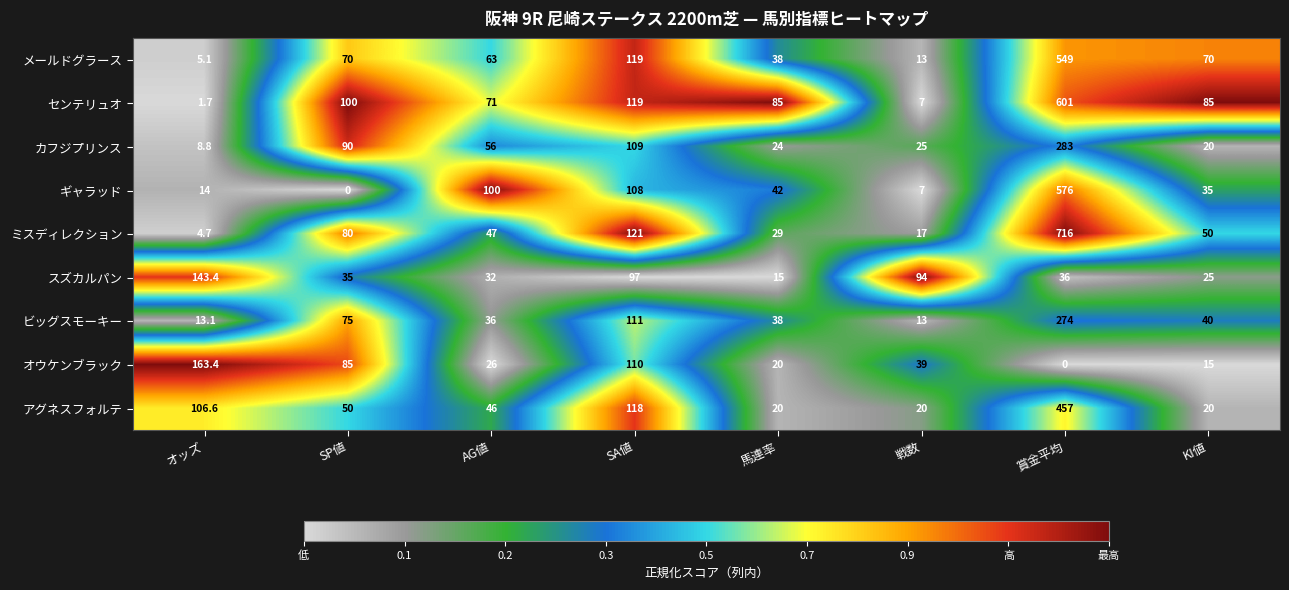

What is the sum of the アグネスフォルテ values at KI値 and 馬連率?

40.0